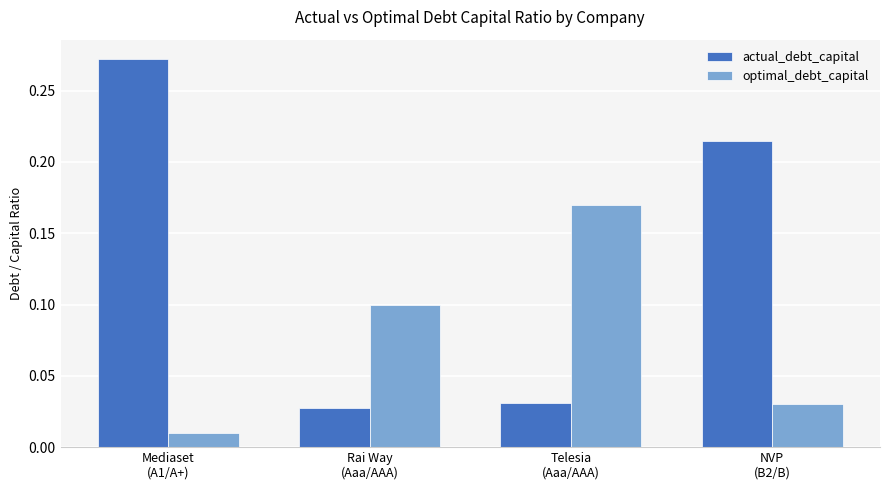

What is the value of the optimal_debt_capital bar at the 2nd from the left?

0.1